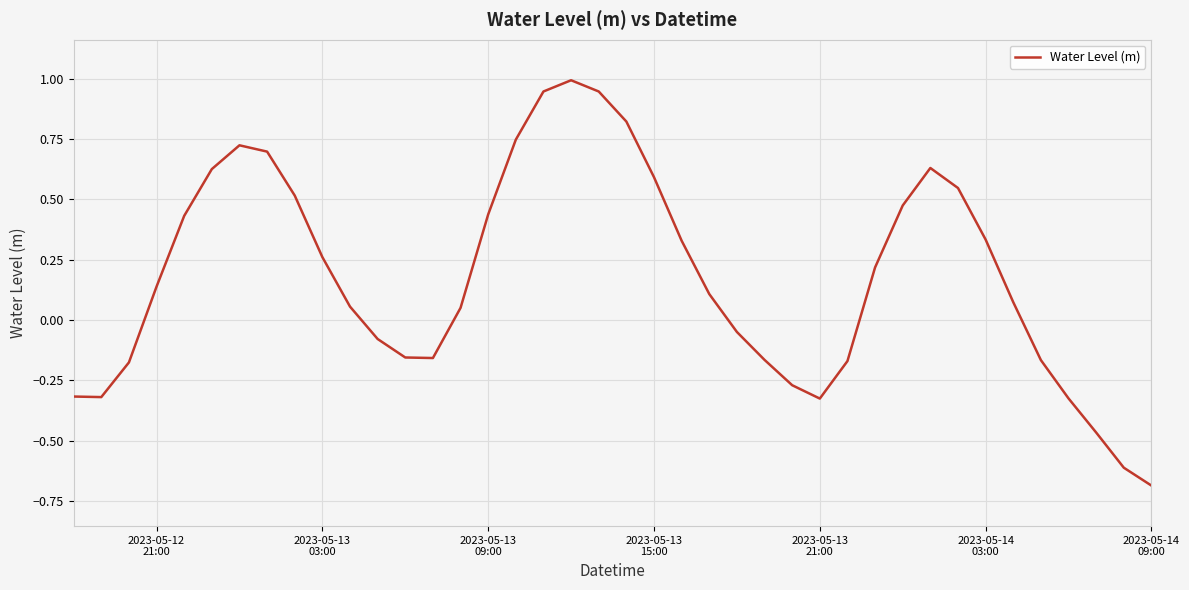

What is the smallest value displayed?

-0.7